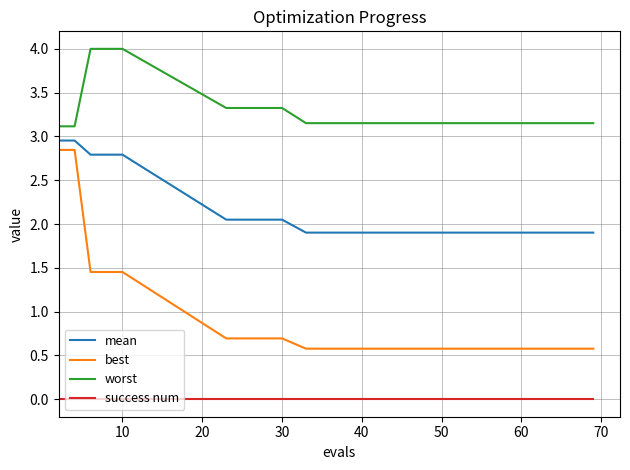

Does the chart have visible grid lines?

Yes